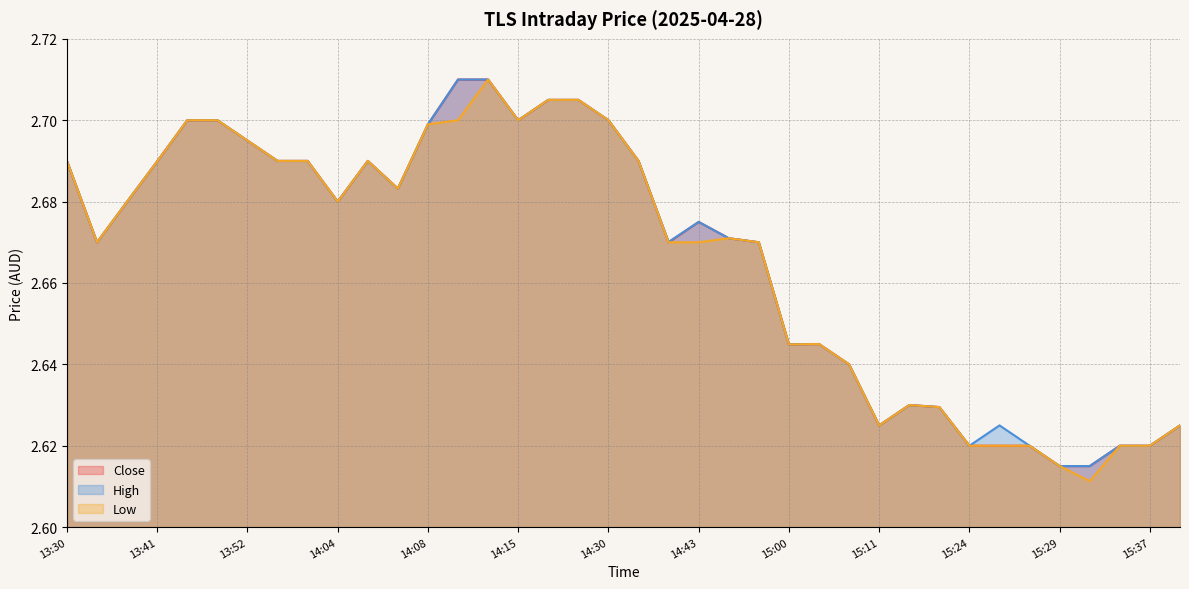

What is the value of the High point at the 5th from the left?

2.7